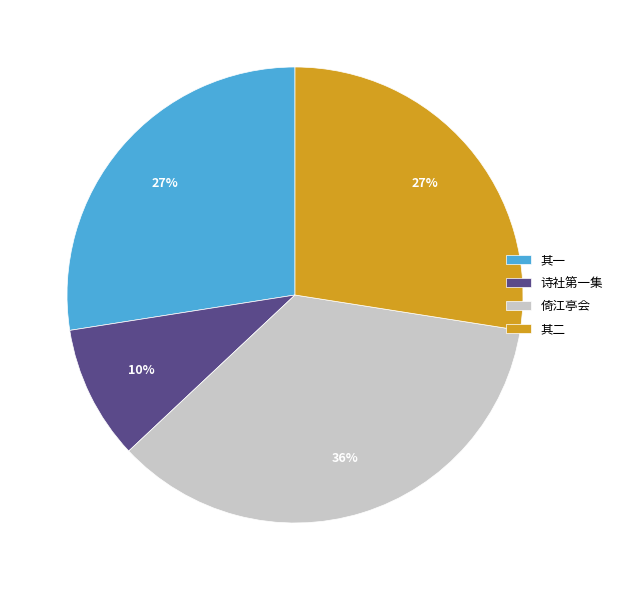

How many segments does this pie chart have?

4